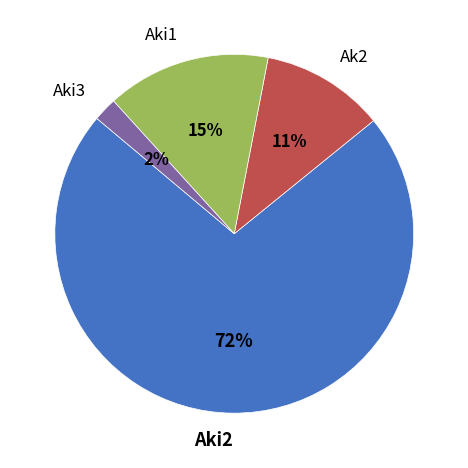

True or false: Aki1 accounts for 6% of the total.

False